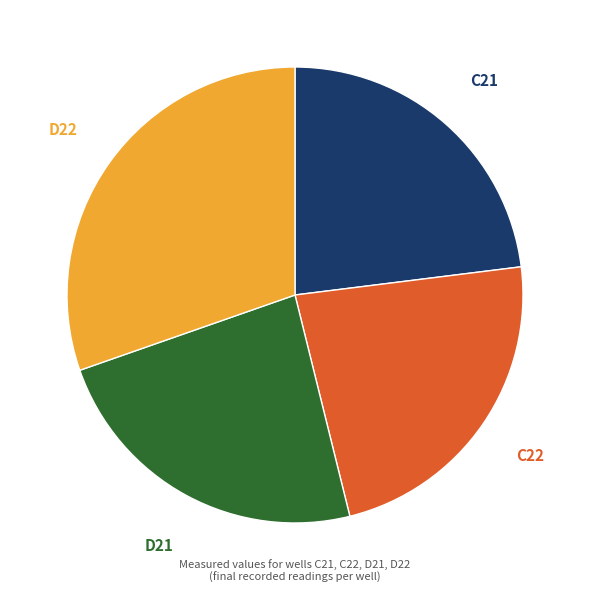

What is the largest slice in the pie chart?

D22